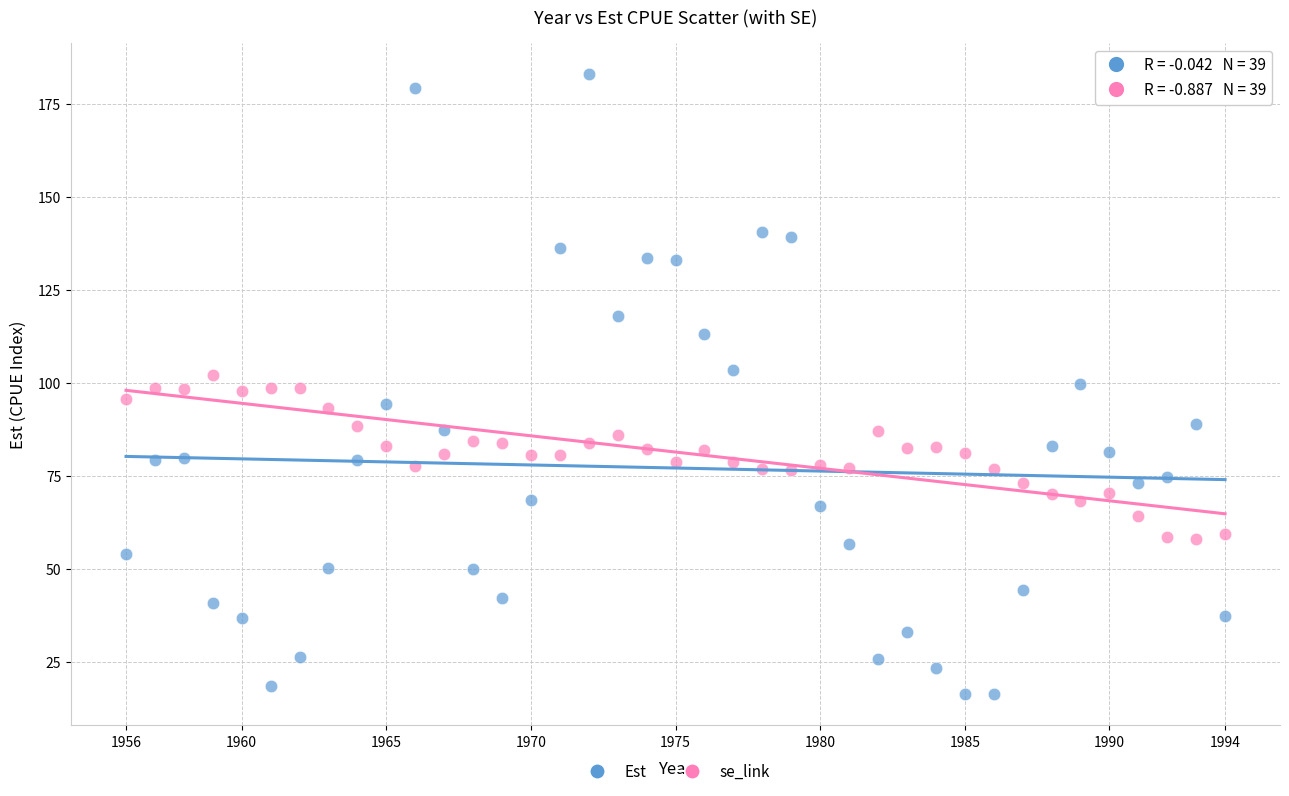

Across all data points, what is the range of Y values (max minus min)?

166.7